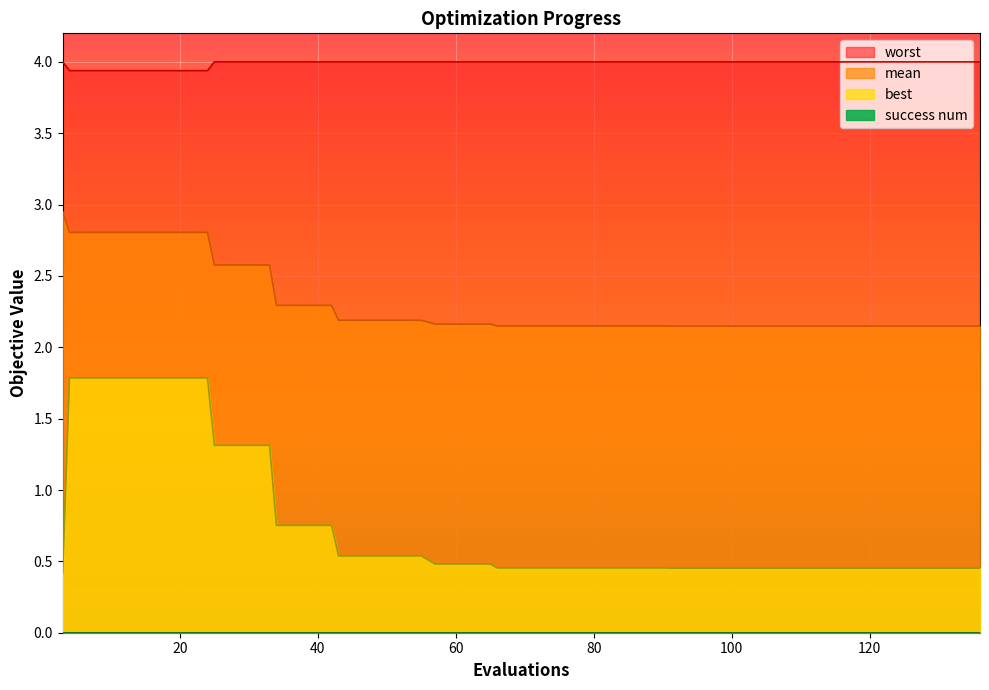

What is the maximum value shown in the chart?

4.0